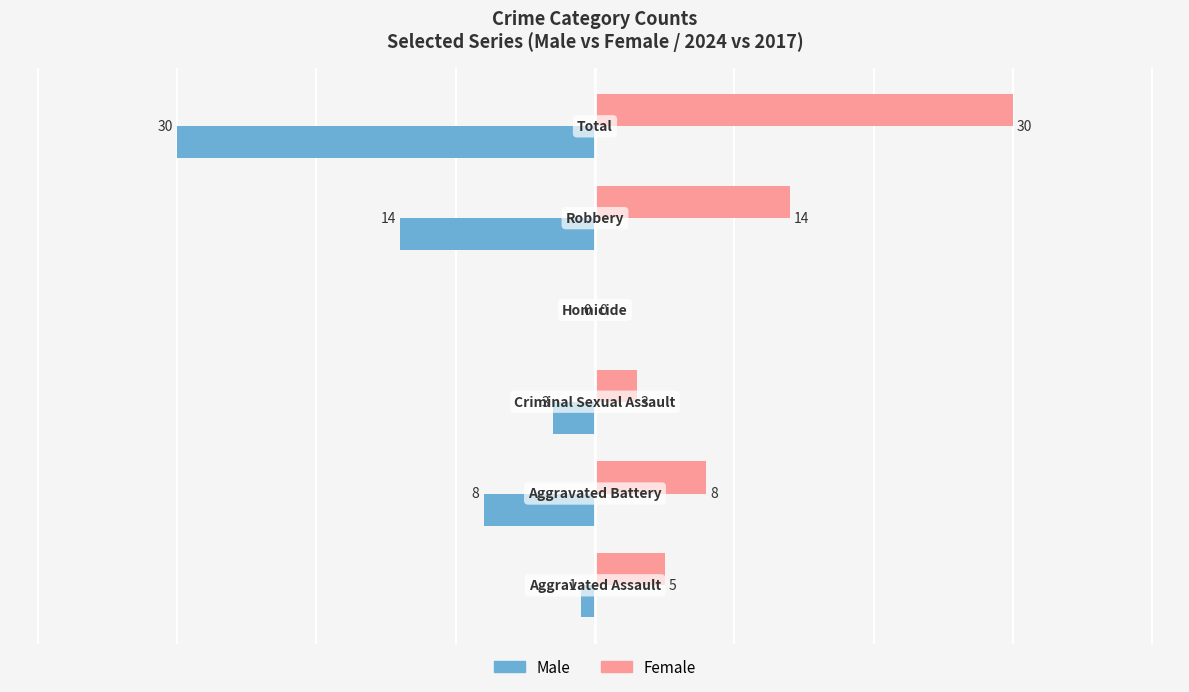

Count the number of categories in the chart.

6